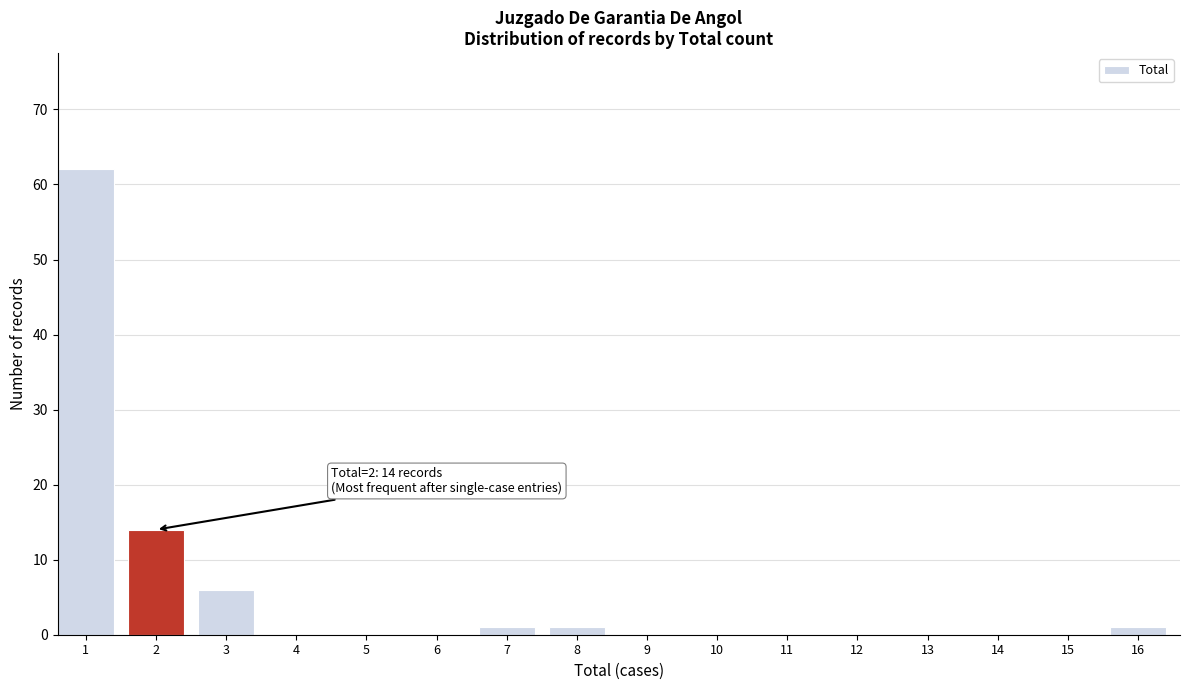

Reading left to right, extract all data points from this chart.

1=62	2=14	3=6	4=0	5=0	6=0	7=1	8=1	9=0	10=0	11=0	12=0	13=0	14=0	15=0	16=1